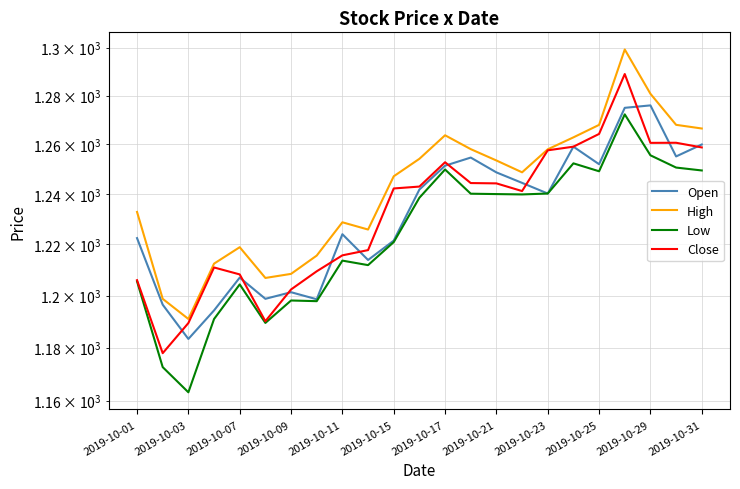

In Open, how many points are higher than both neighbors (excluding endpoints)?

6